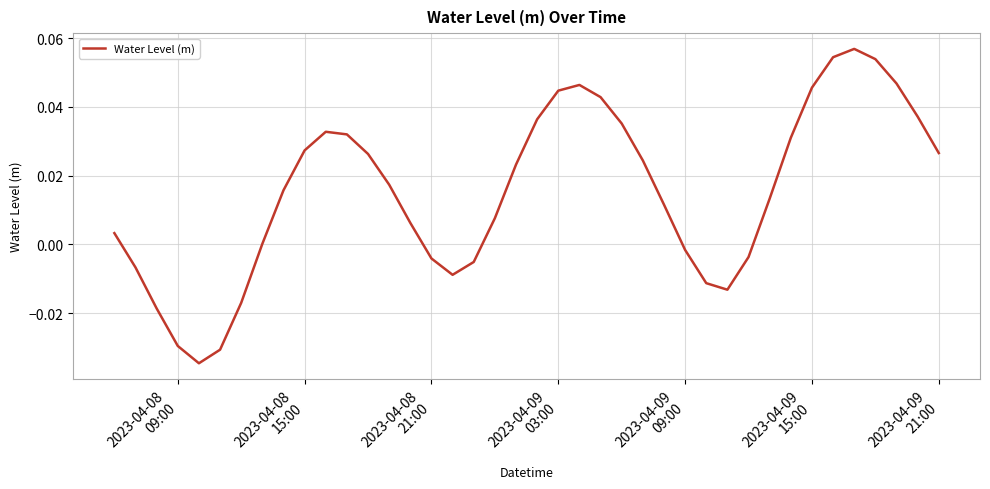

How many lines are shown in the chart?

1